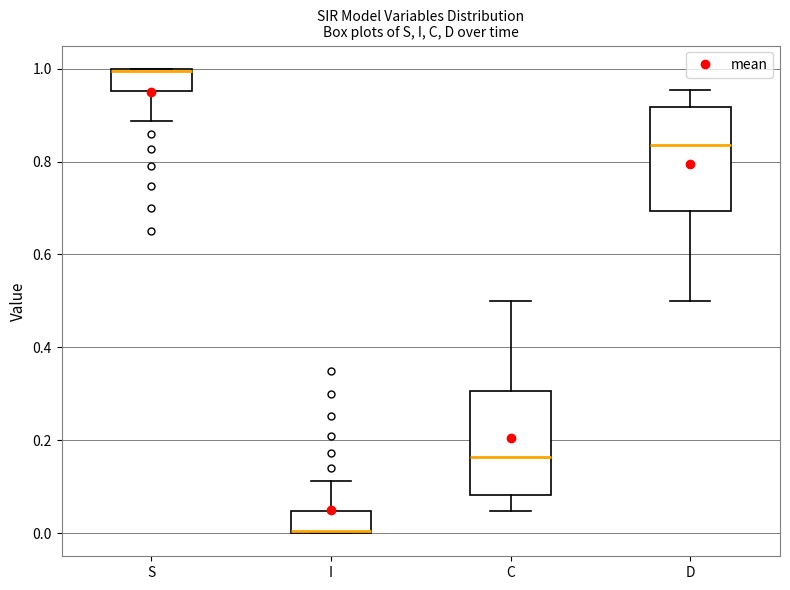

Reading left to right, read every box against the y-axis: the position of its median line, the range the box covers, and the ends of its whiskers. The values are not printed on the chart, so give them approximately, as read against the axis.

S: median 1.00, box 0.96 to 1.00, whiskers 0.88 to 1.00
I: median 0.00, box 0.00 to 0.04, whiskers 0.00 to 0.12
C: median 0.16, box 0.08 to 0.30, whiskers 0.04 to 0.50
D: median 0.84, box 0.70 to 0.92, whiskers 0.50 to 0.96